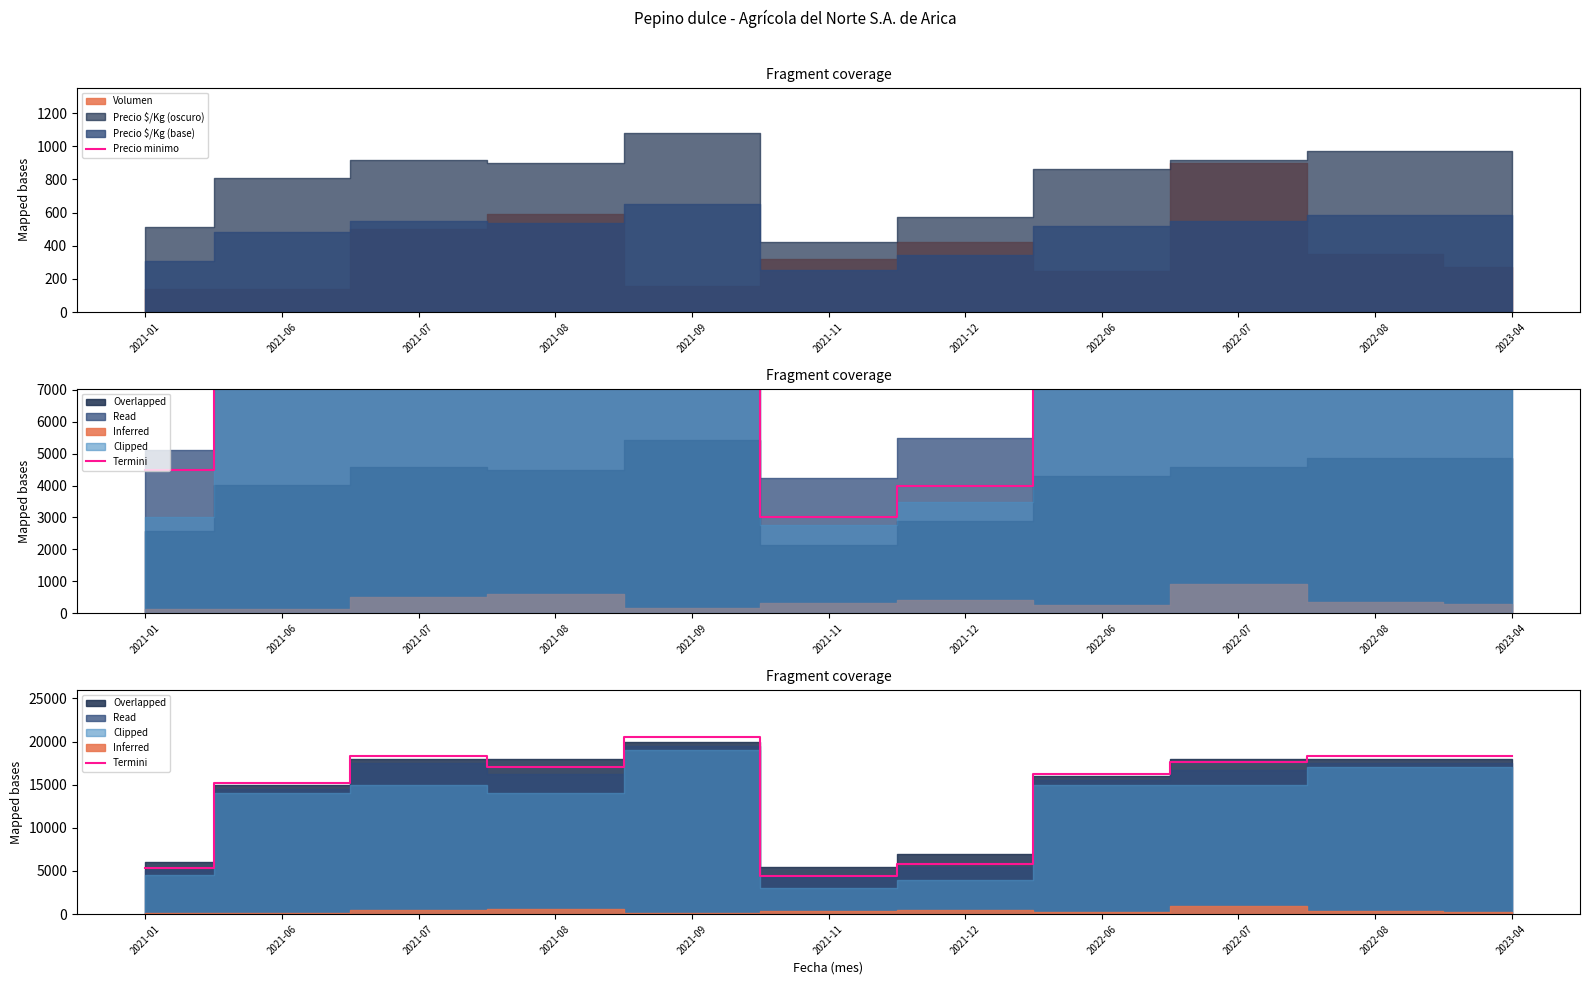

Rank the series at 2021-07 from highest to lowest value.

Termini, Precio minimo